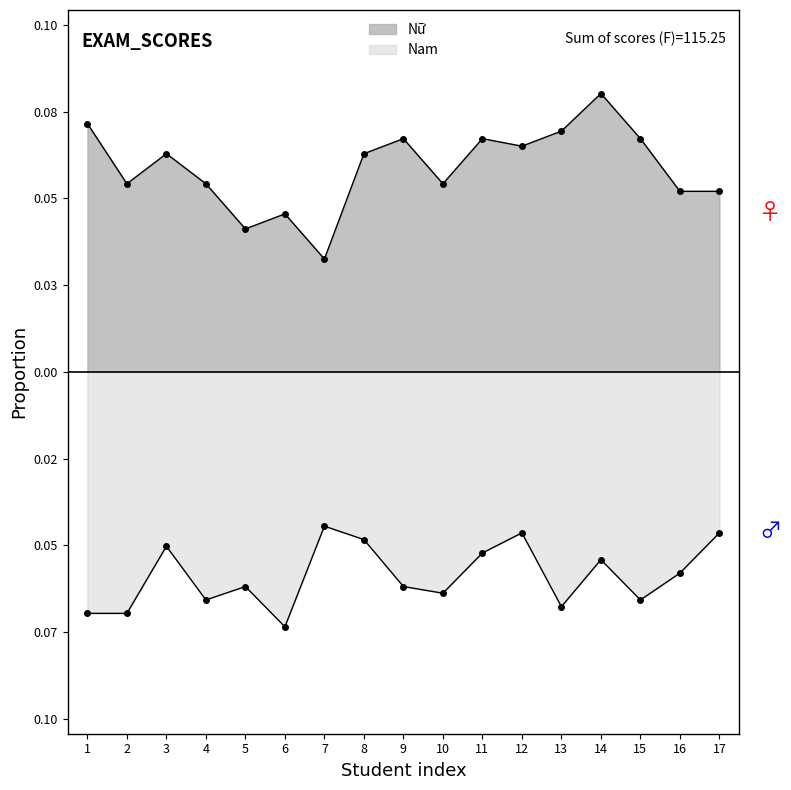

True or false: Nu and Nam cross at least once.

False